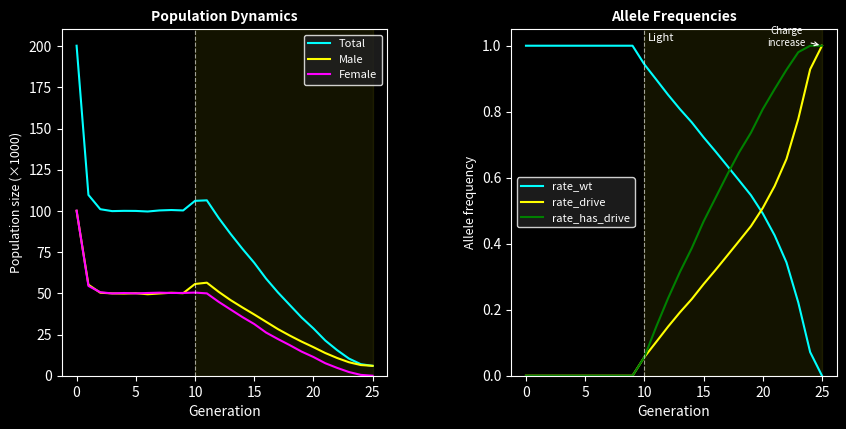

What is the total value across all series at 14?

155.5